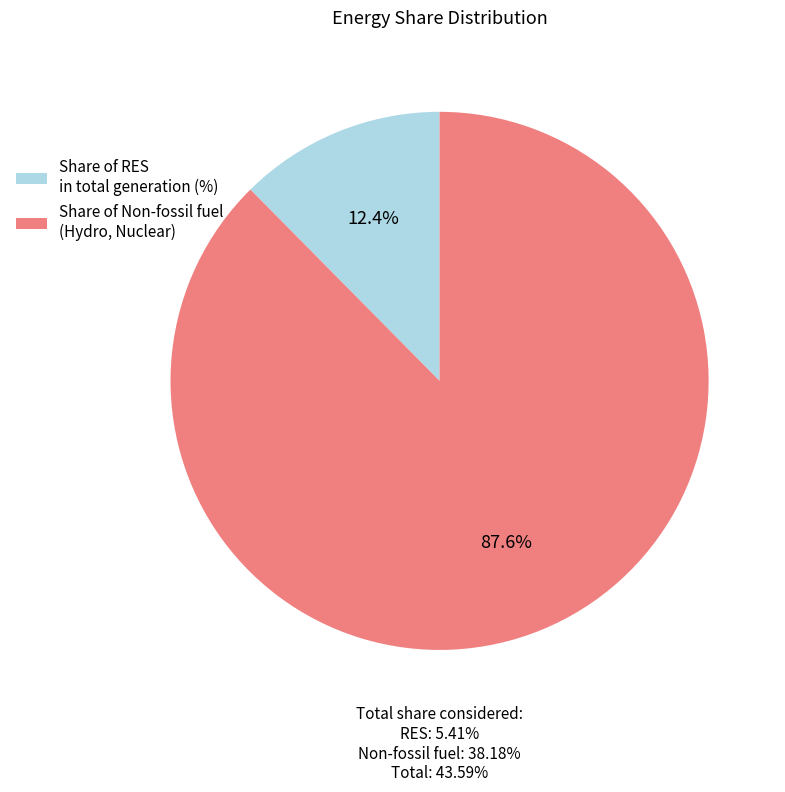

Which category has the biggest portion of the pie?

Share of Non-fossil fuel (Hydro, Nuclear)